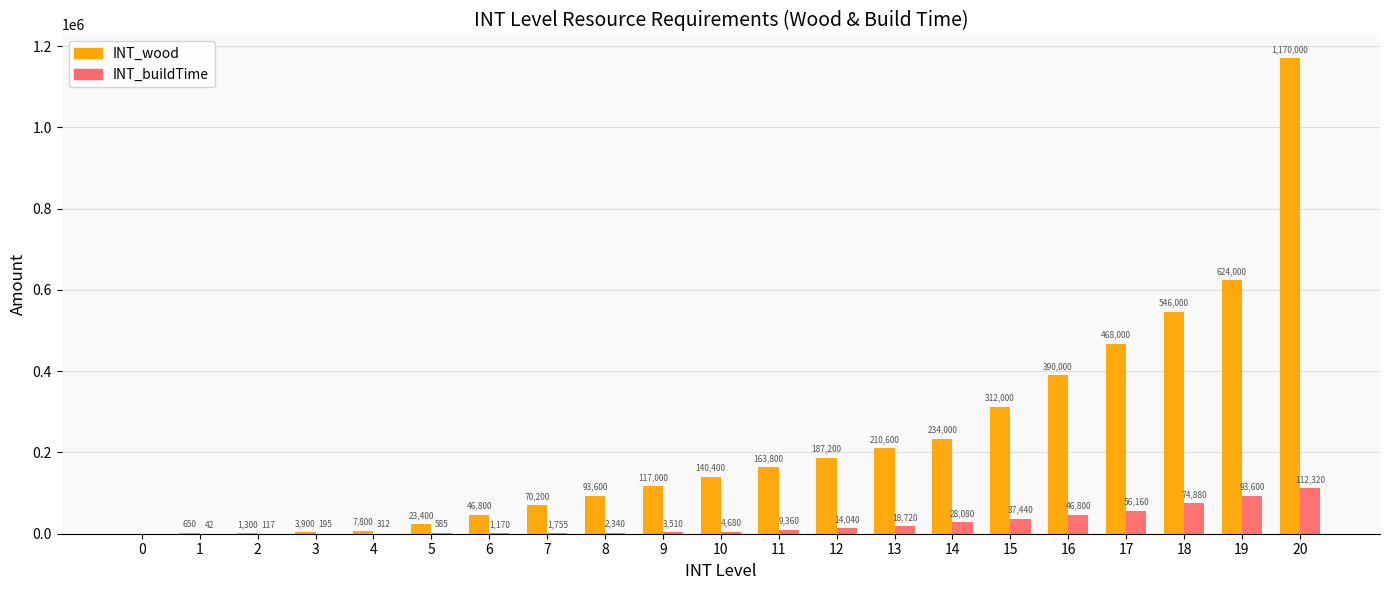

Which series has the largest range (max minus min)?

INT_wood